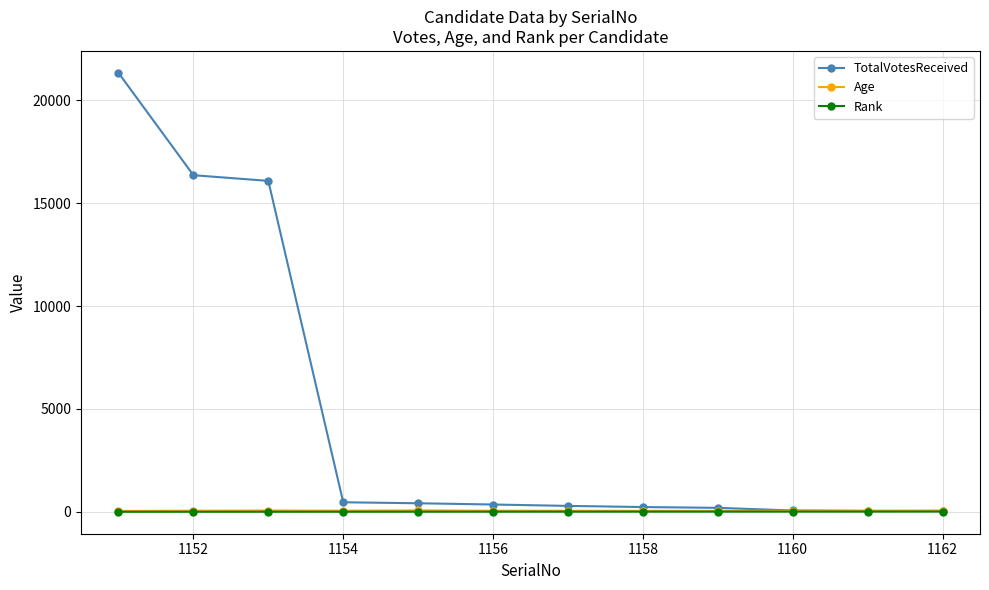

Which series has the largest range (max minus min)?

TotalVotesReceived